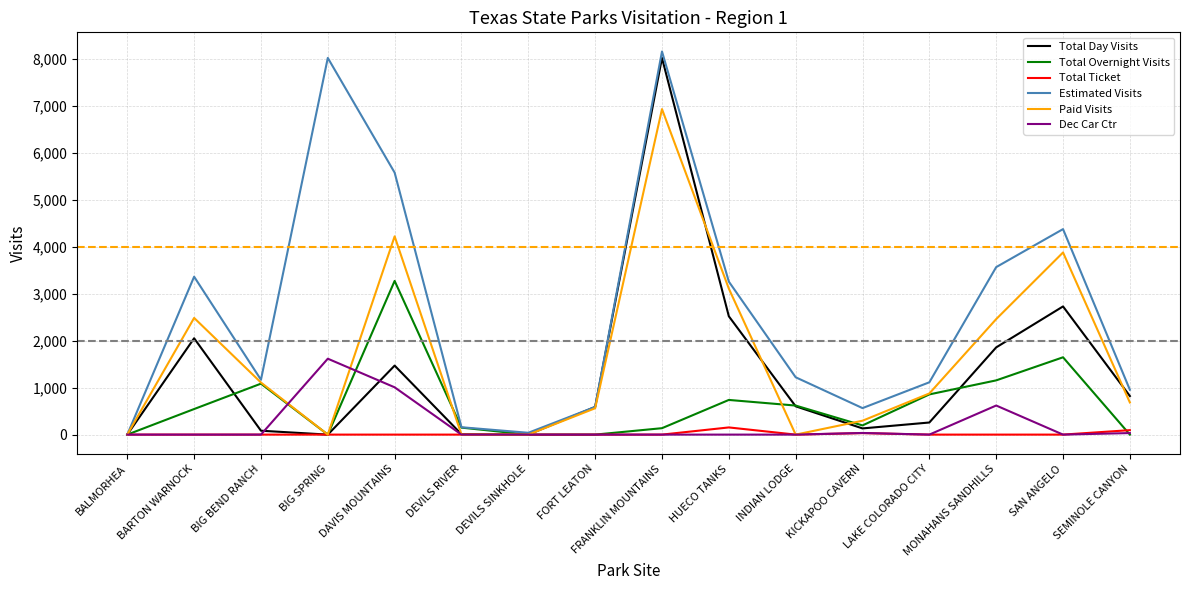

True or false: Estimated Visits has more than 1 interior local peaks.

True